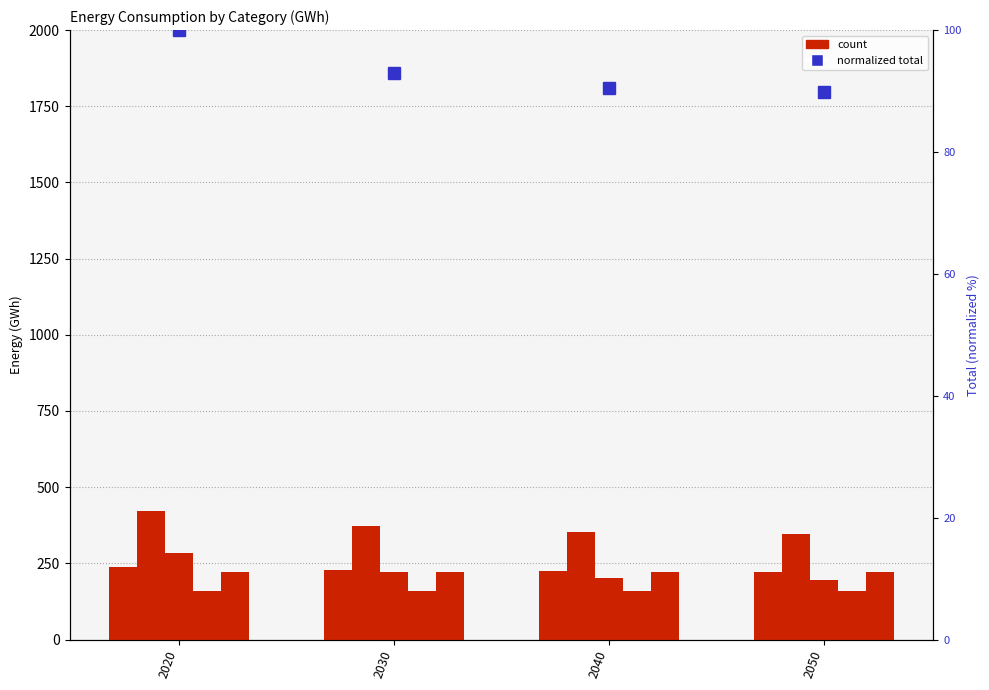

Reading left to right, list all the values displayed in this chart.

Freight_Energy: 2020=239.6	2030=229.2	2040=223.9	2050=222.8
Last_Mile_Delivery: 2020=421.6	2030=371.9	2040=352.9	2050=346.5
Customer_Transport: 2020=283.0	2030=220.3	2040=200.7	2050=194.9
Data_Centers_HQ: 2020=157.7	2030=157.7	2040=157.7	2050=157.7
Warehouse_Energy: 2020=220.8	2030=220.8	2040=220.8	2050=220.8
Total (normalized): 2020=100.0	2030=93.0	2040=90.5	2050=89.8